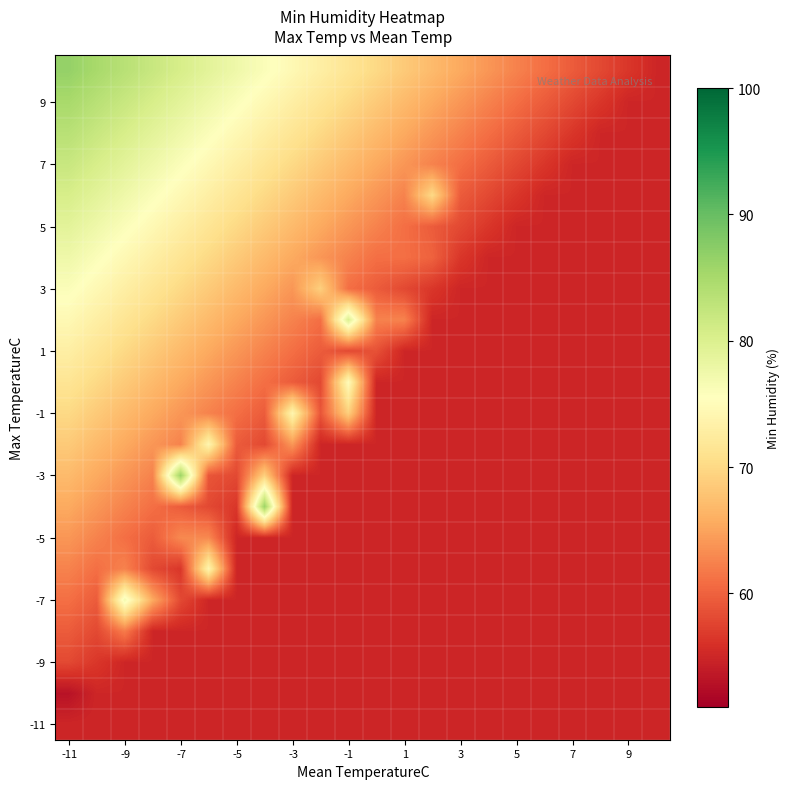

How many series are shown in this chart?

22